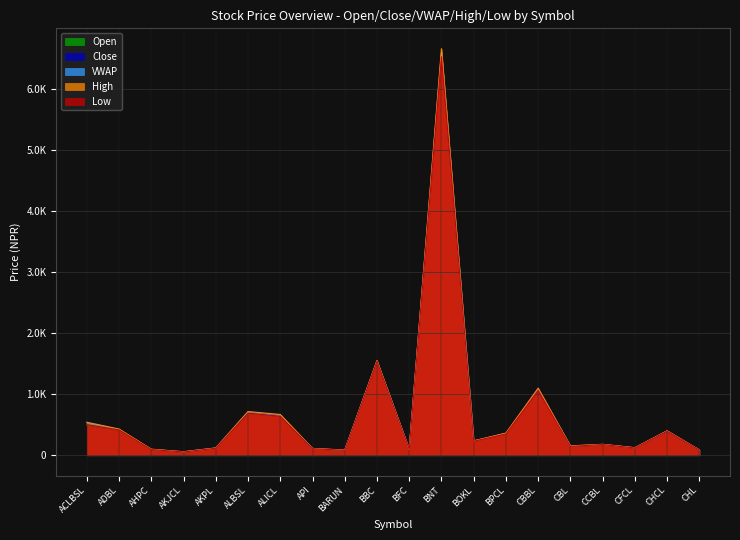

Reading right to left, what are all the values shown in this chart?

Open: CHL=84.0	CHCL=396.0	CFCL=122.0	CCBL=176.0	CBL=153.0	CBBL=1076.0	BPCL=349.0	BOKL=235.0	BNT=6599.0	BFC=100.0	BBC=1551.0	BARUN=80.0	API=108.0	ALICL=644.0	ALBSL=690.0	AKPL=114.0	AKJCL=53.0	AHPC=94.0	ADBL=415.0	ACLBSL=501.0
Close: CHL=85.0	CHCL=395.0	CFCL=122.0	CCBL=178.0	CBL=147.0	CBBL=1100.0	BPCL=358.0	BOKL=236.0	BNT=6600.0	BFC=101.0	BBC=1540.0	BARUN=84.0	API=110.0	ALICL=646.0	ALBSL=716.0	AKPL=120.0	AKJCL=57.0	AHPC=97.0	ADBL=427.0	ACLBSL=541.0
VWAP: CHL=84.9	CHCL=397.5	CFCL=121.6	CCBL=176.9	CBL=146.6	CBBL=1072.0	BPCL=357.8	BOKL=233.1	BNT=6599.0	BFC=100.8	BBC=1542.0	BARUN=82.1	API=108.9	ALICL=646.0	ALBSL=703.1	AKPL=117.2	AKJCL=56.8	AHPC=96.1	ADBL=422.2	ACLBSL=529.9
High: CHL=87.0	CHCL=401.0	CFCL=123.0	CCBL=179.0	CBL=153.0	CBBL=1100.0	BPCL=363.0	BOKL=236.0	BNT=6664.0	BFC=99.0	BBC=1551.0	BARUN=85.0	API=112.0	ALICL=668.0	ALBSL=716.0	AKPL=120.0	AKJCL=57.0	AHPC=99.0	ADBL=429.0	ACLBSL=541.0
Low: CHL=84.0	CHCL=395.0	CFCL=119.0	CCBL=175.0	CBL=145.0	CBBL=1061.0	BPCL=349.0	BOKL=230.0	BNT=6531.0	BFC=100.0	BBC=1539.0	BARUN=80.0	API=107.0	ALICL=638.0	ALBSL=690.0	AKPL=114.0	AKJCL=53.0	AHPC=93.0	ADBL=415.0	ACLBSL=501.0